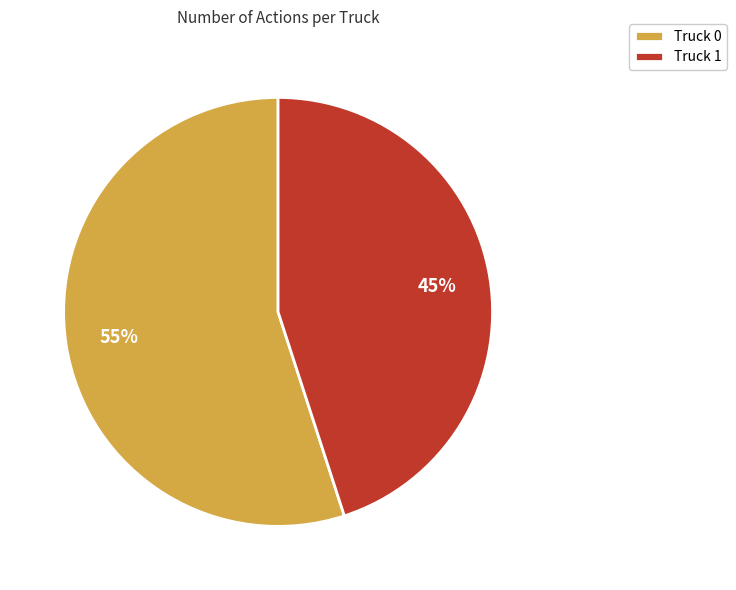

What percentage is the Truck 0 slice, to the nearest percent?

55%